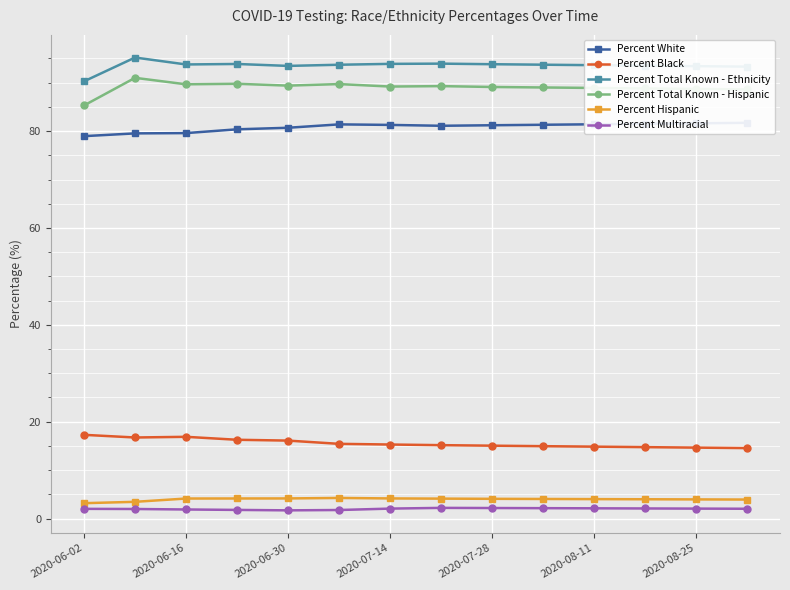

True or false: Percent Total Known - Ethnicity and Percent Hispanic cross at least once.

False